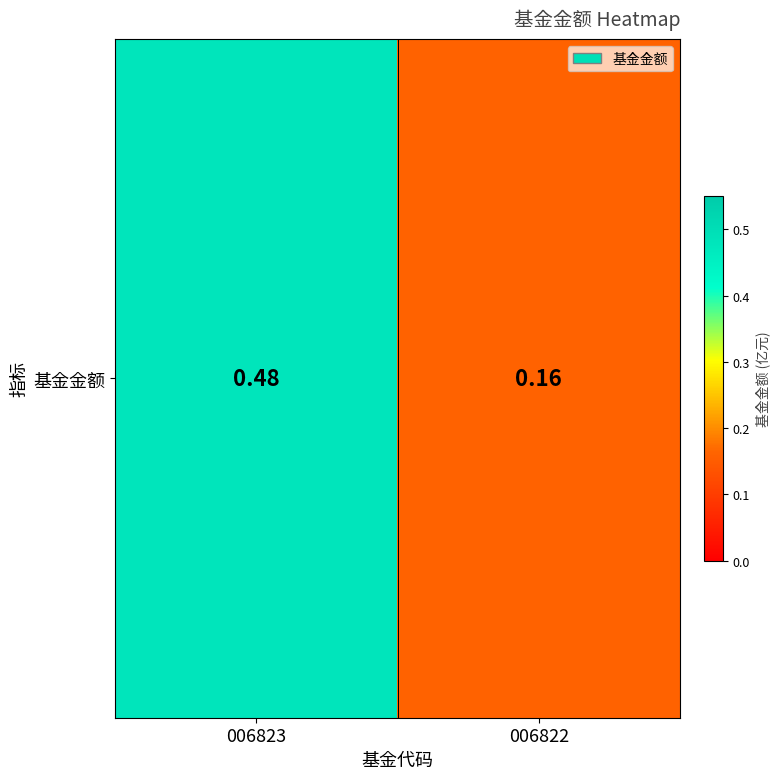

Count the number of categories in the chart.

2